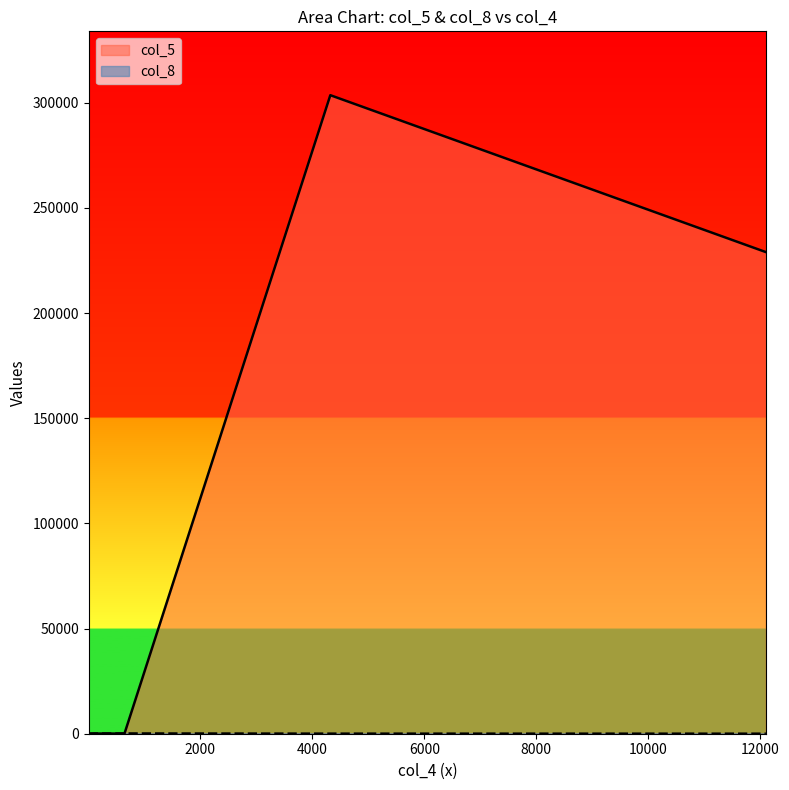

Which series has the largest range (max minus min)?

col_5